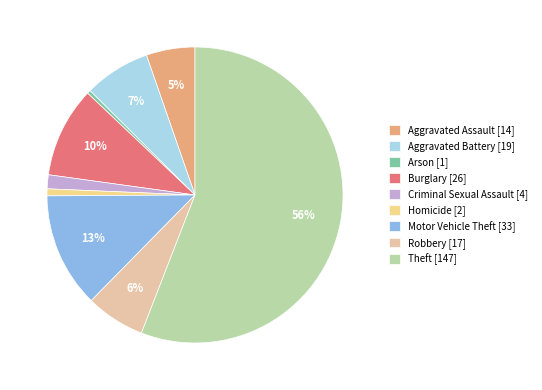

What percentage is NOT represented by Burglary?

90.1%